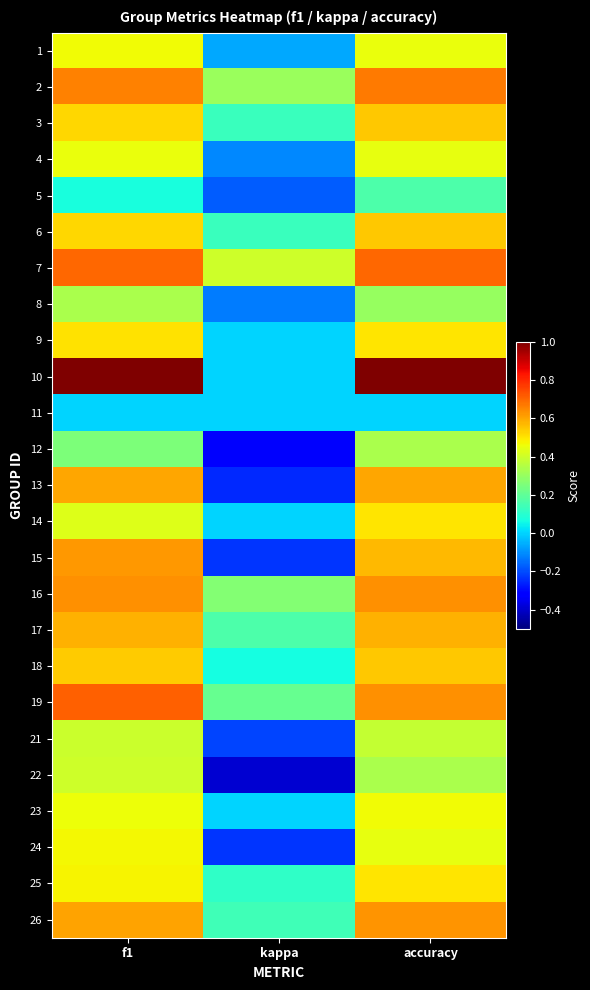

How many data points does each series have?

3